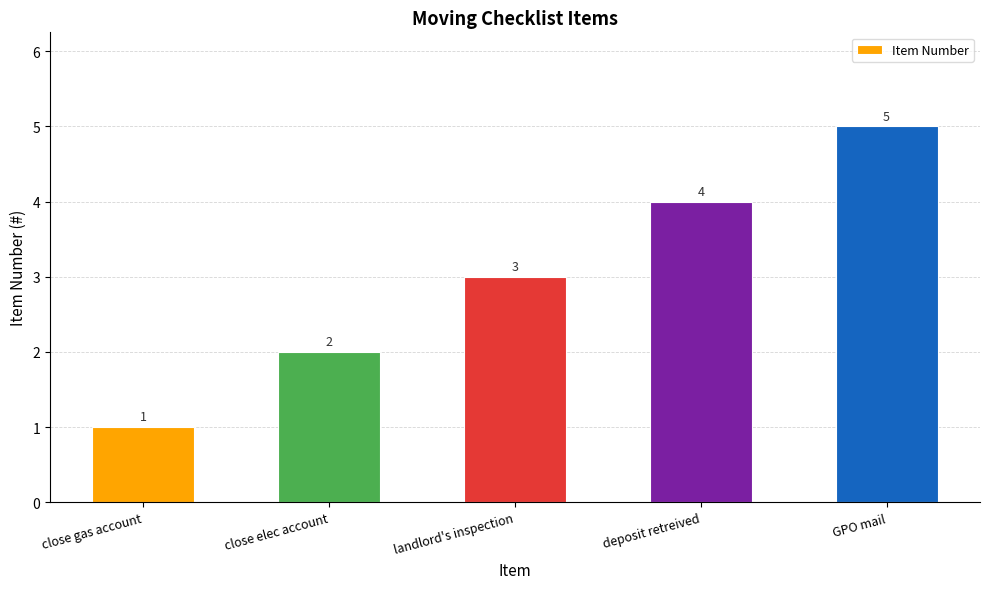

How many data points are less than 3?

2